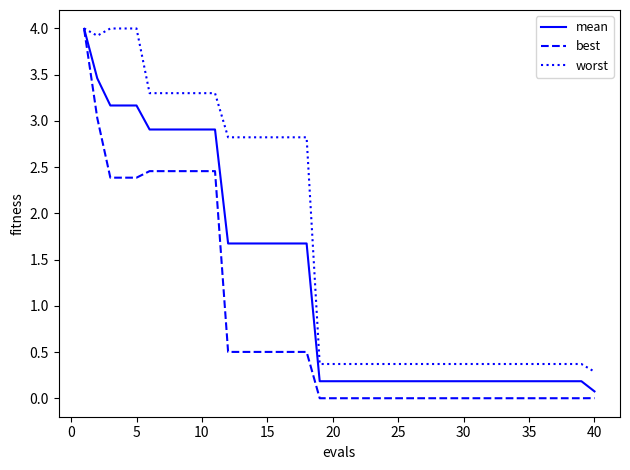

List the series in order of their overall mean, highest first.

worst, mean, best